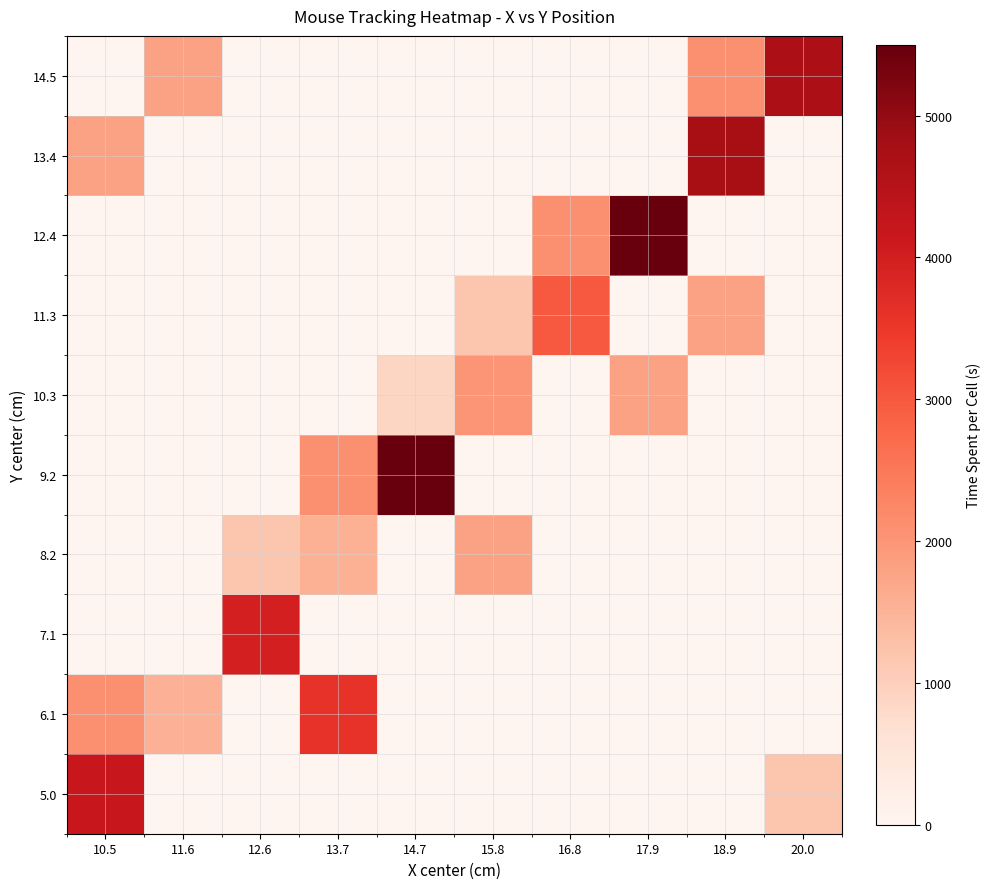

What is the greatest value displayed?

9280